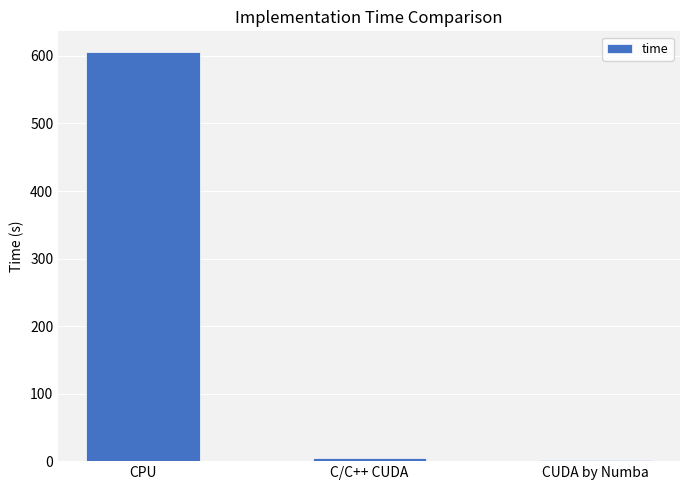

What is the average value?

204.4